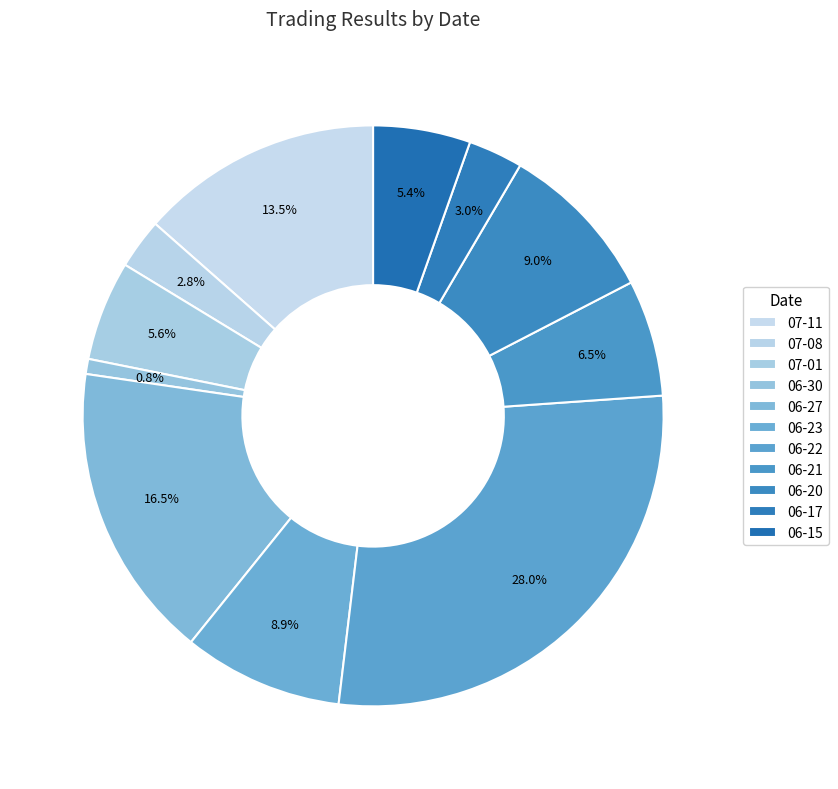

How many segments does this pie chart have?

11